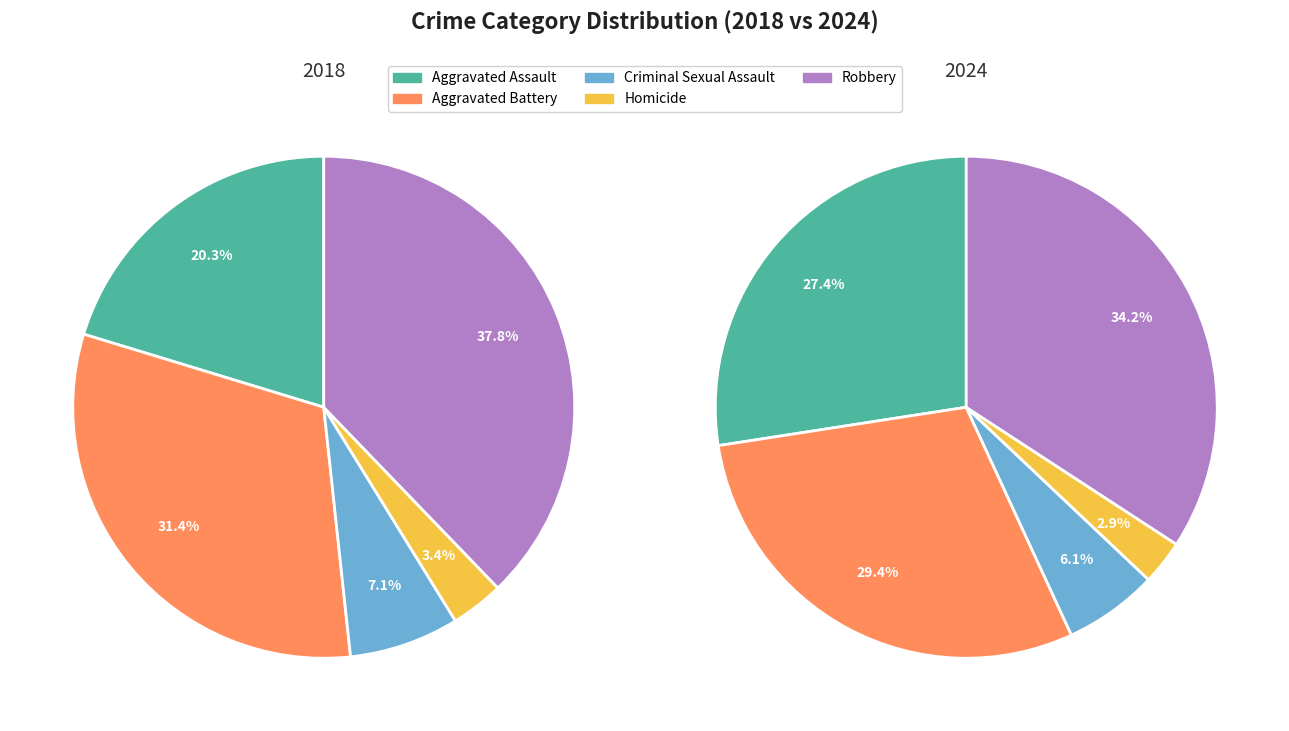

What percentage is the 2 slice, to the nearest percent?

6%